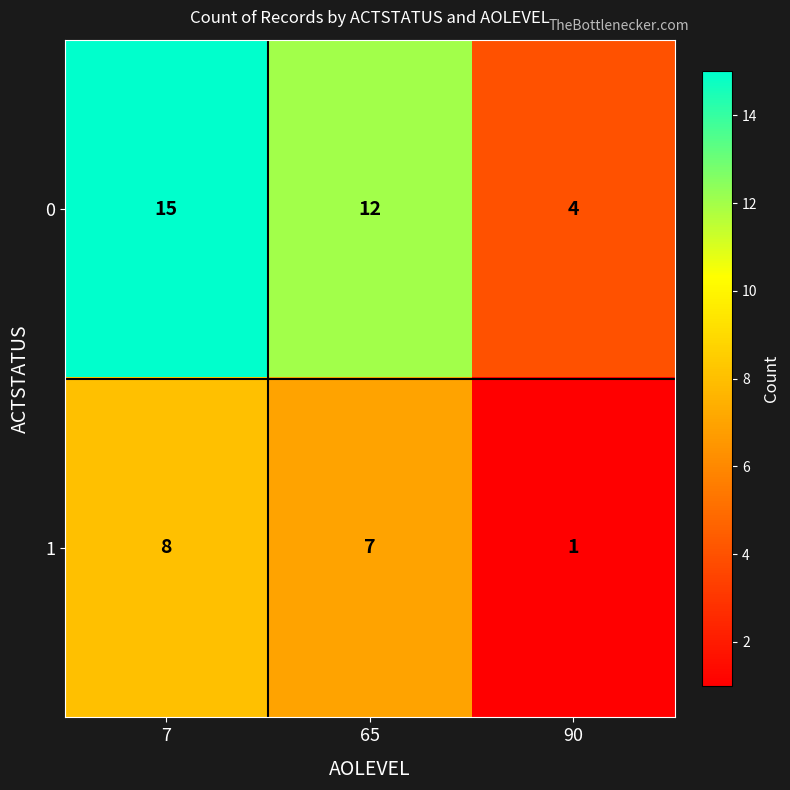

What is the difference between the maximum and minimum values in the 1 series?

7